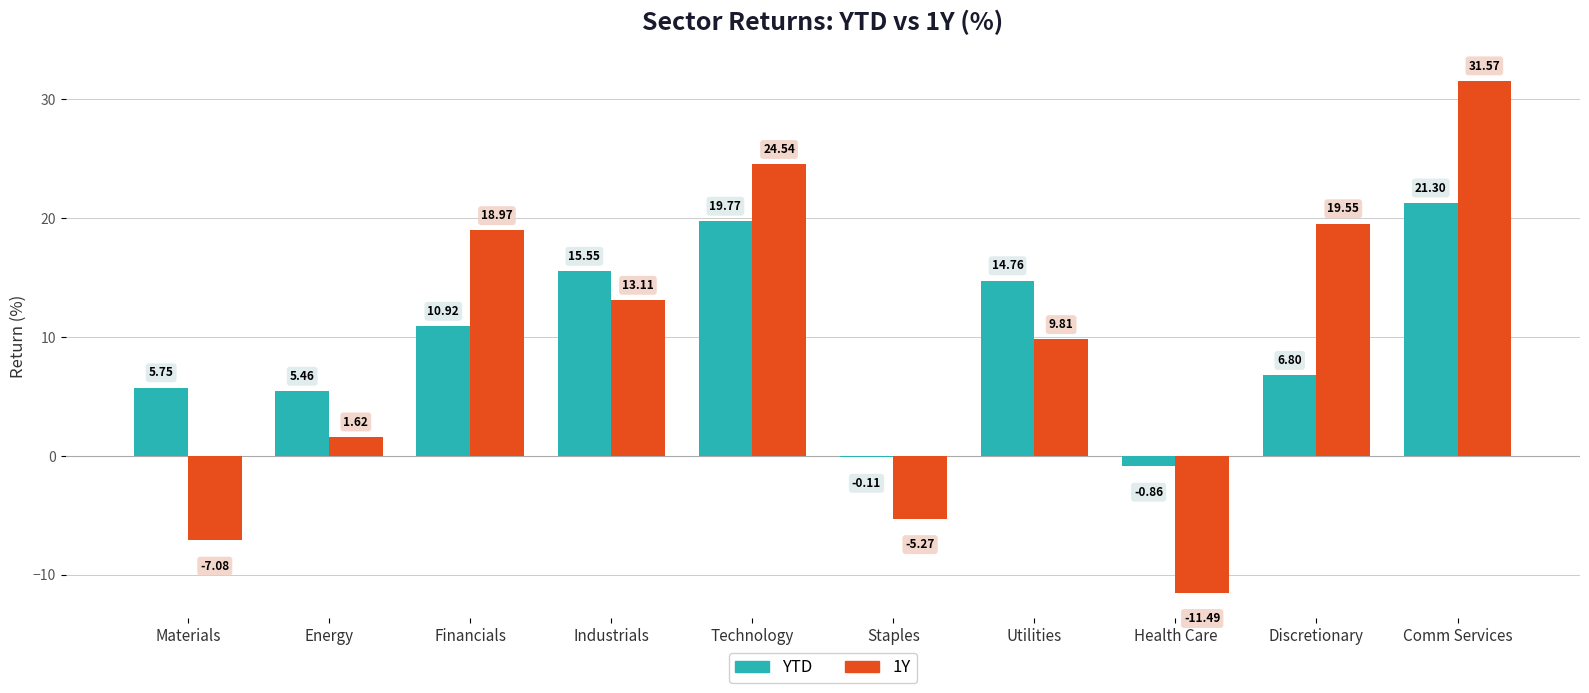

Which series has the largest total across all categories?

YTD